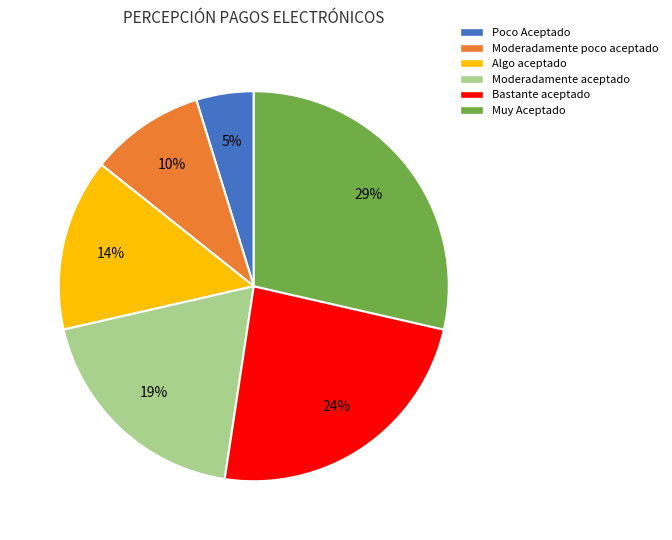

What is the ratio of the value at Moderadamente poco aceptado to the value at Moderadamente aceptado?

0.5